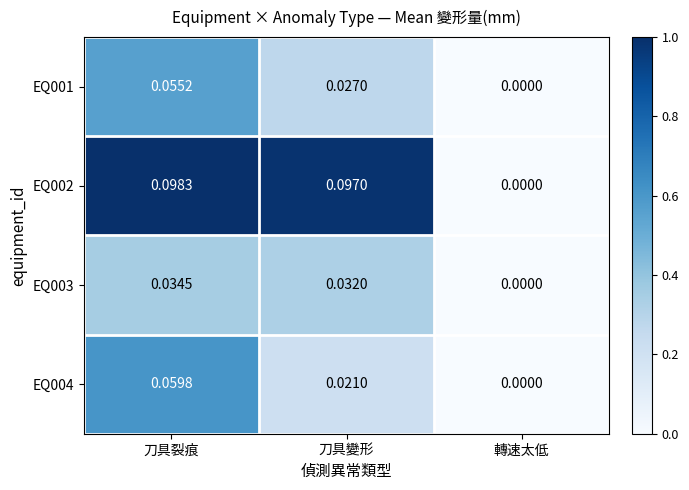

How many series are shown in this chart?

4